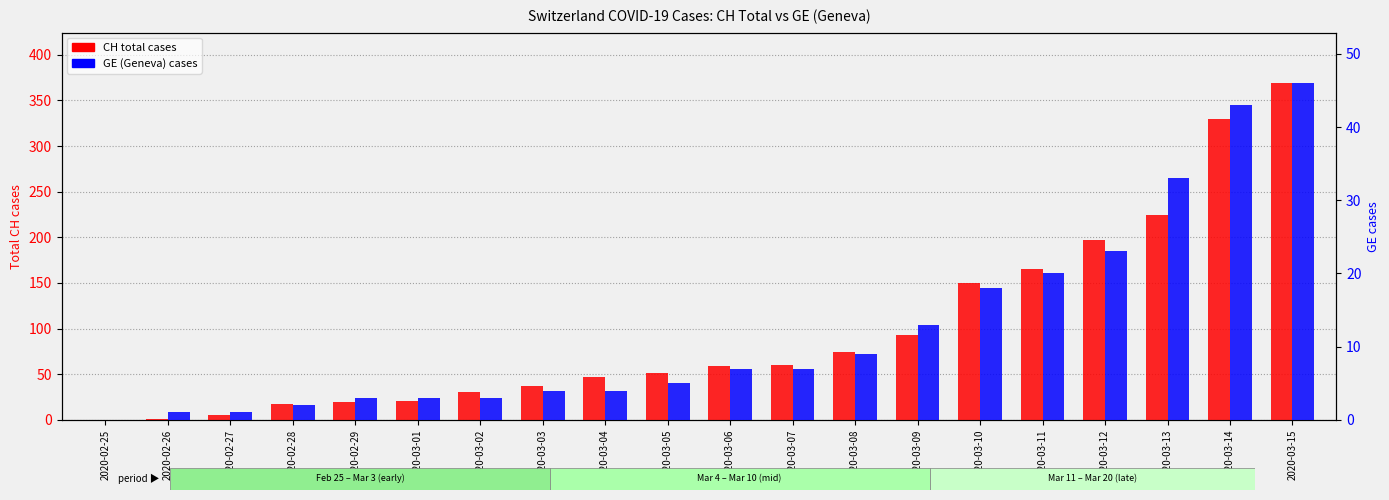

How many positive values does the GE cases series have?

19